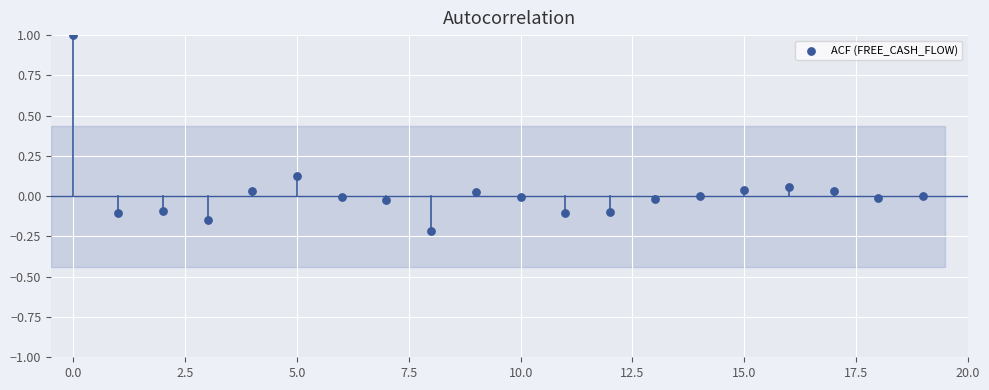

What is the range of Y values (max minus min)?

1.2